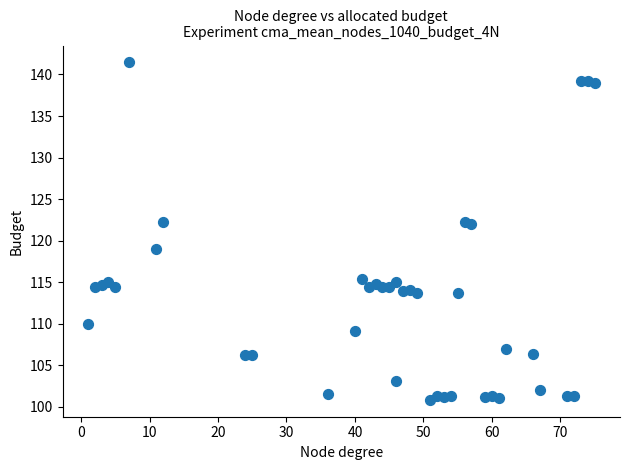

What is the range of Y values (max minus min)?

40.6